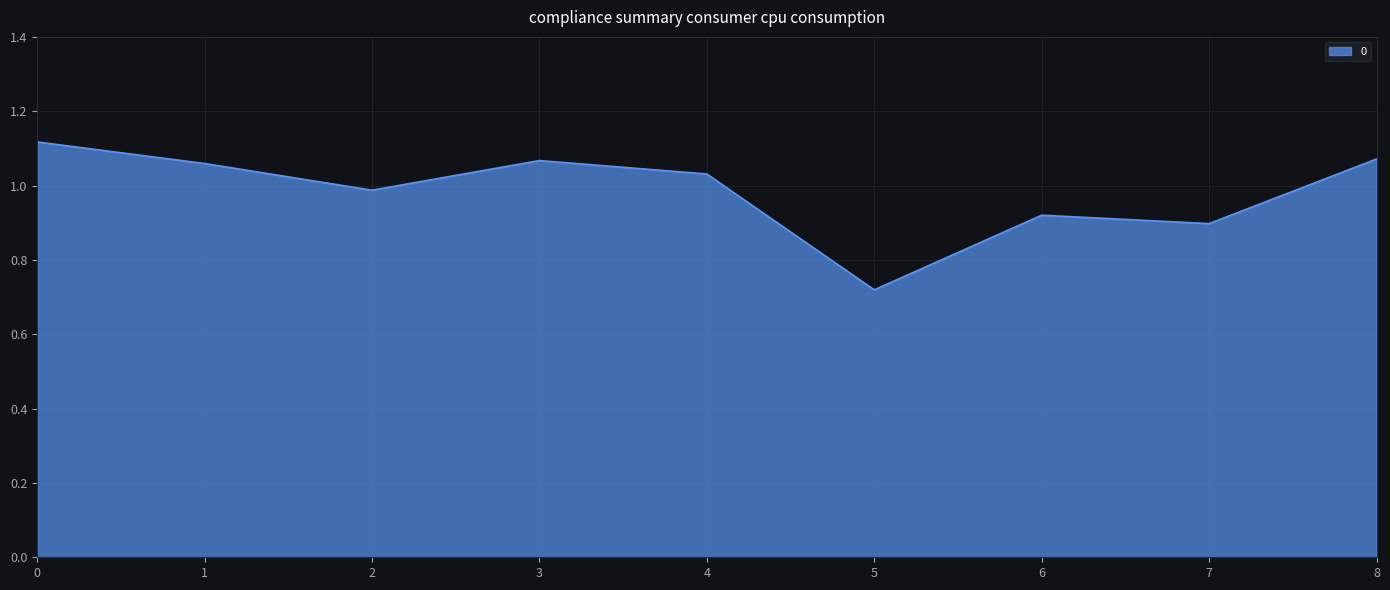

How many lines are shown in the chart?

1